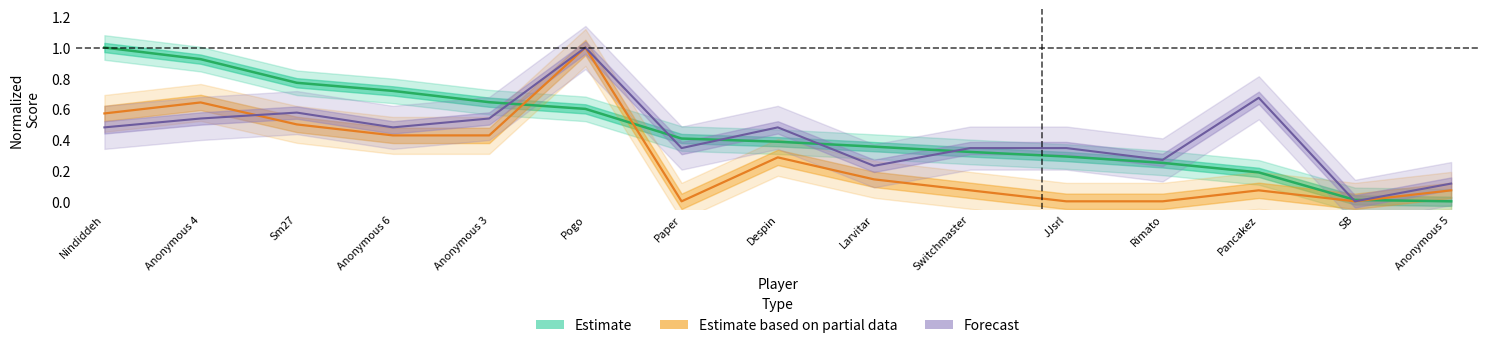

List the series in order of their peak value, highest first.

Estimate, Estimate based on partial data, Forecast